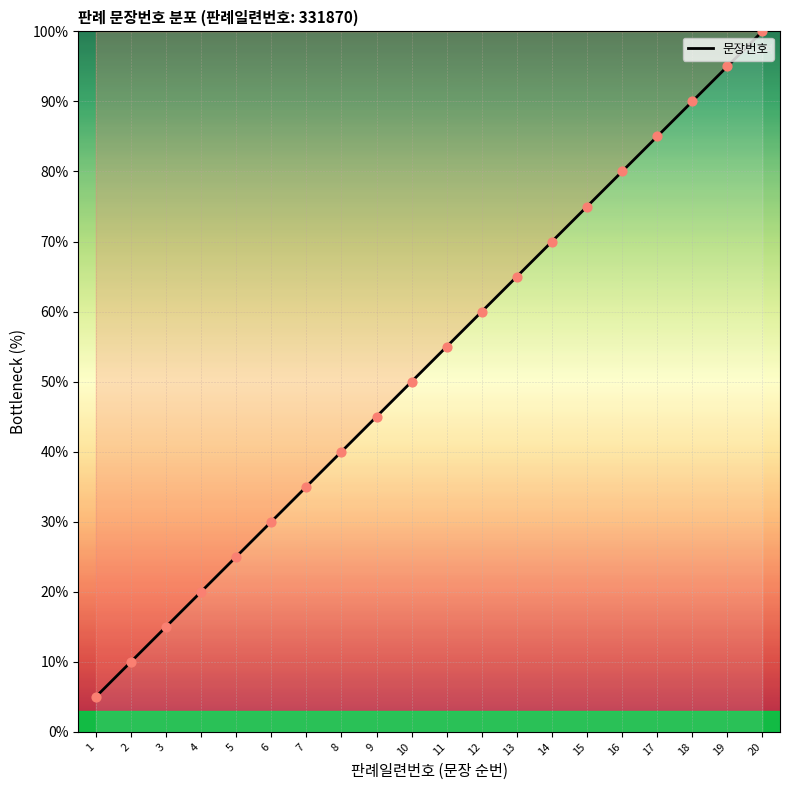

What is the change in value from 17 to 19?

+10.0